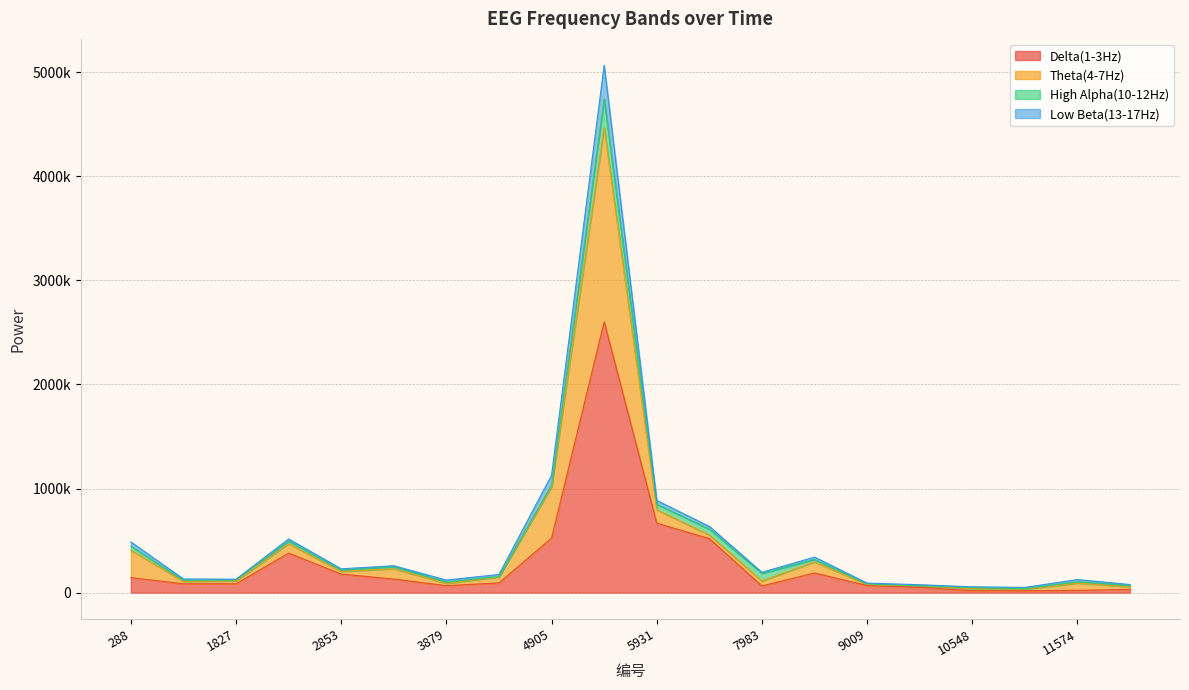

Does the chart have visible grid lines?

Yes